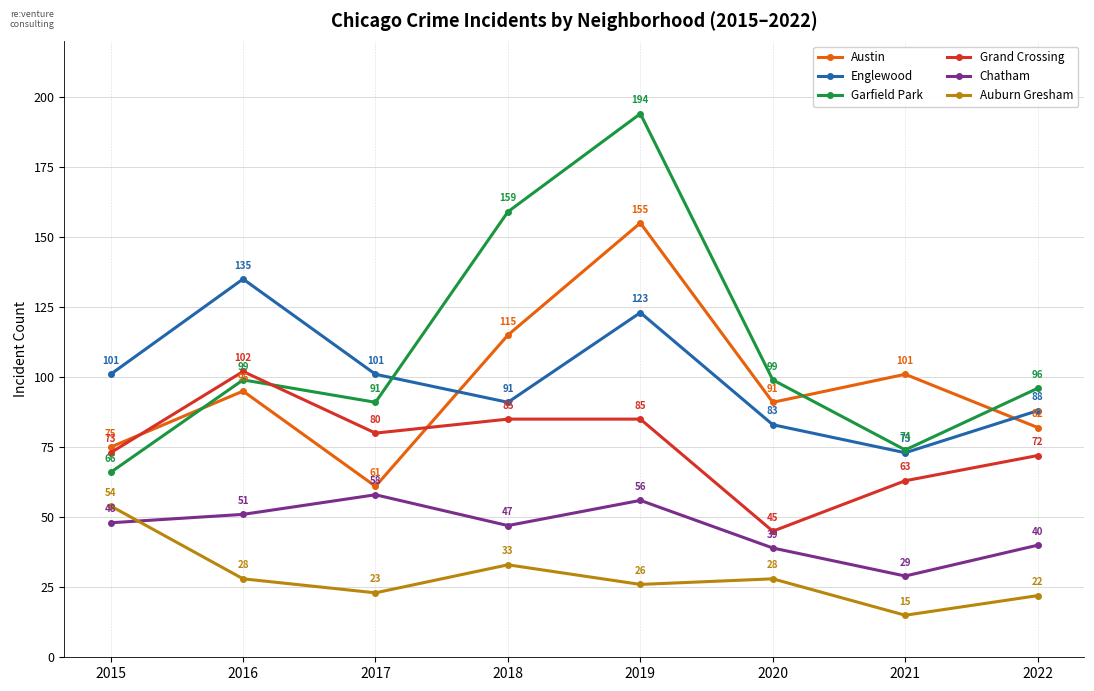

What is the minimum value shown in the chart?

15